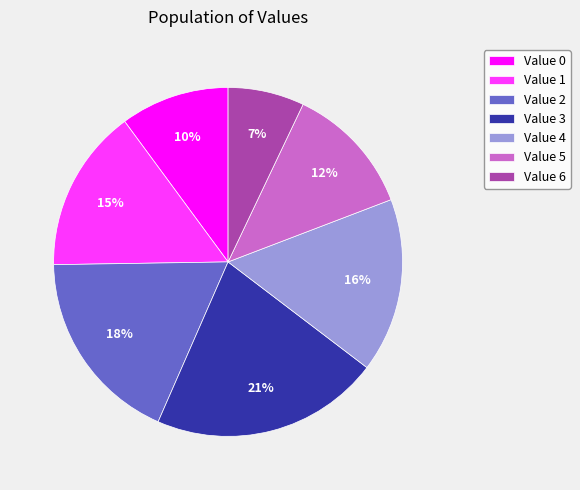

To the nearest percent, what portion does Value 3 represent?

21%